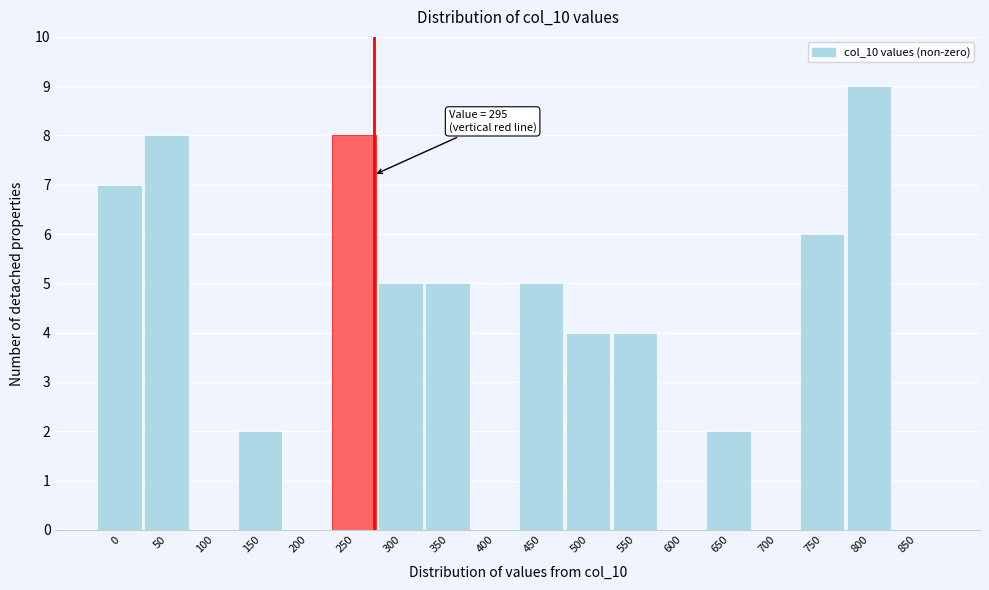

Reading left to right, extract all data points from this chart.

0=7	50=8	100=0	150=2	200=0	250=8	300=5	350=5	400=0	450=5	500=4	550=4	600=0	650=2	700=0	750=6	800=9	850=0